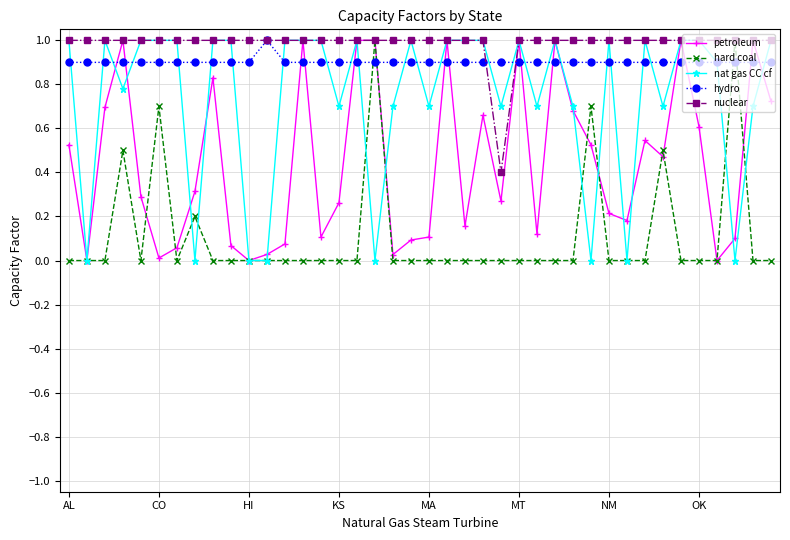

What is the value of the nuclear point at the 5th from the left?

1.0